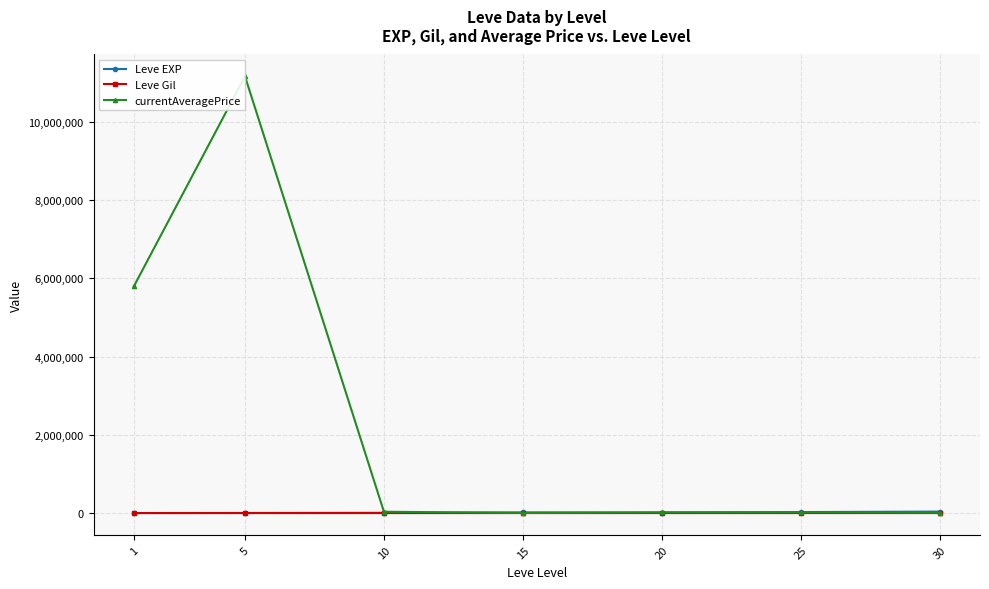

Read the Leve Gil value at 1.

113.0